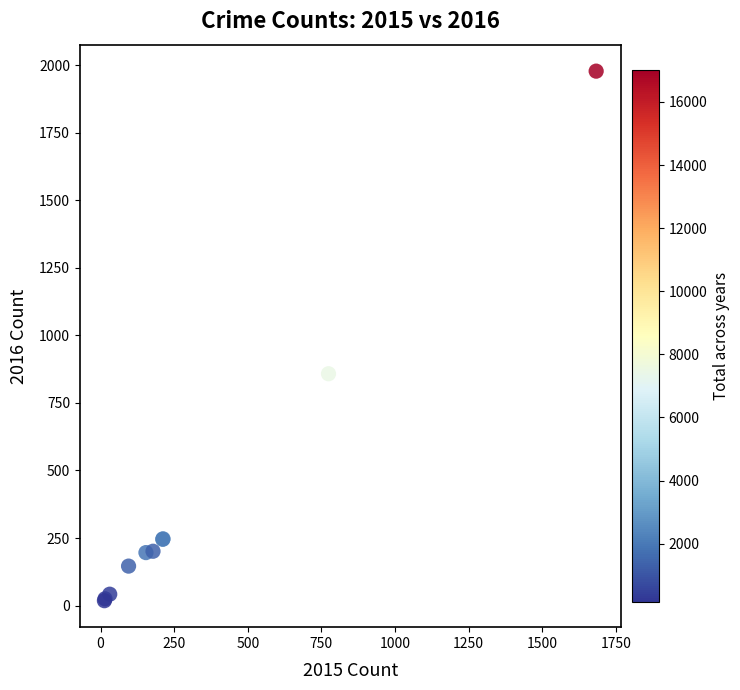

What Y value in the scatter plot is closest to 998?

858